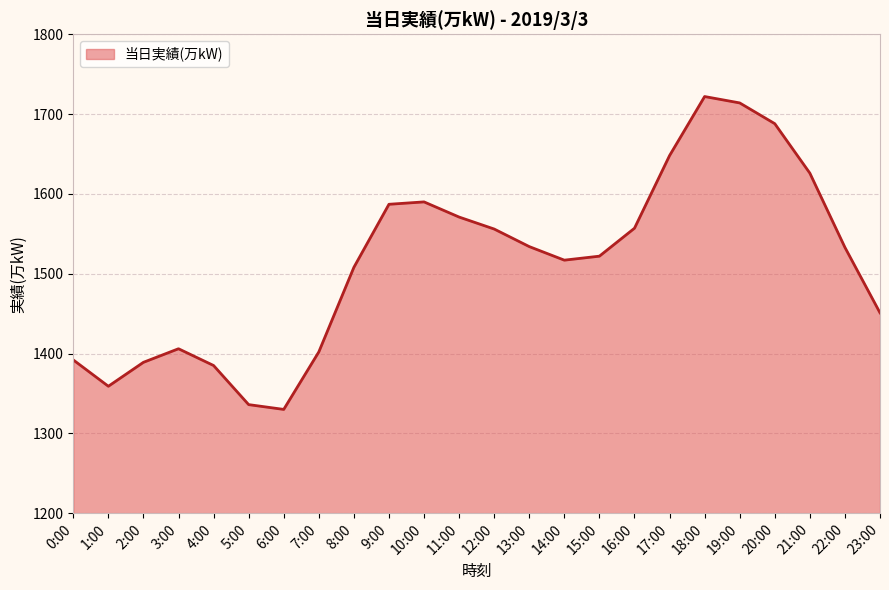

The value at 15:00 is 1522. True or false?

True